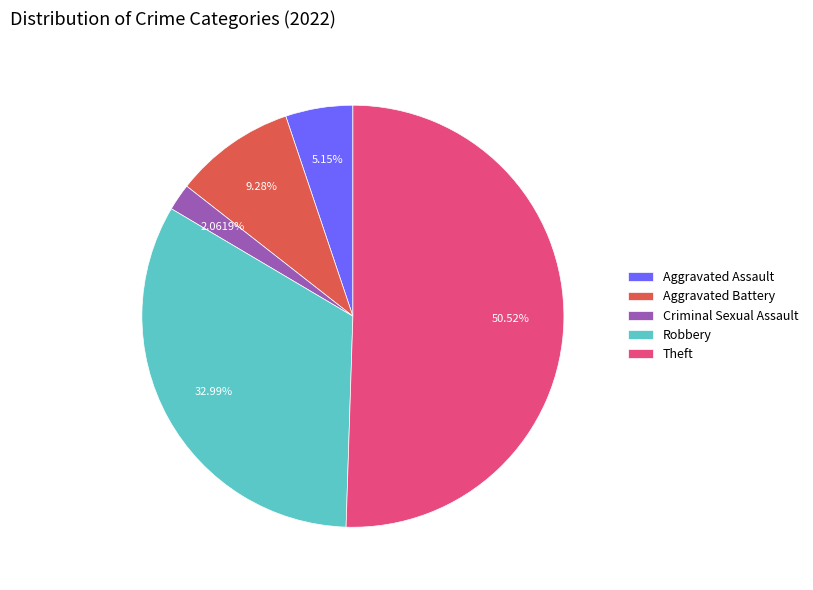

Rank the categories by value from highest to lowest.

Theft, Robbery, Aggravated Battery, Aggravated Assault, Criminal Sexual Assault